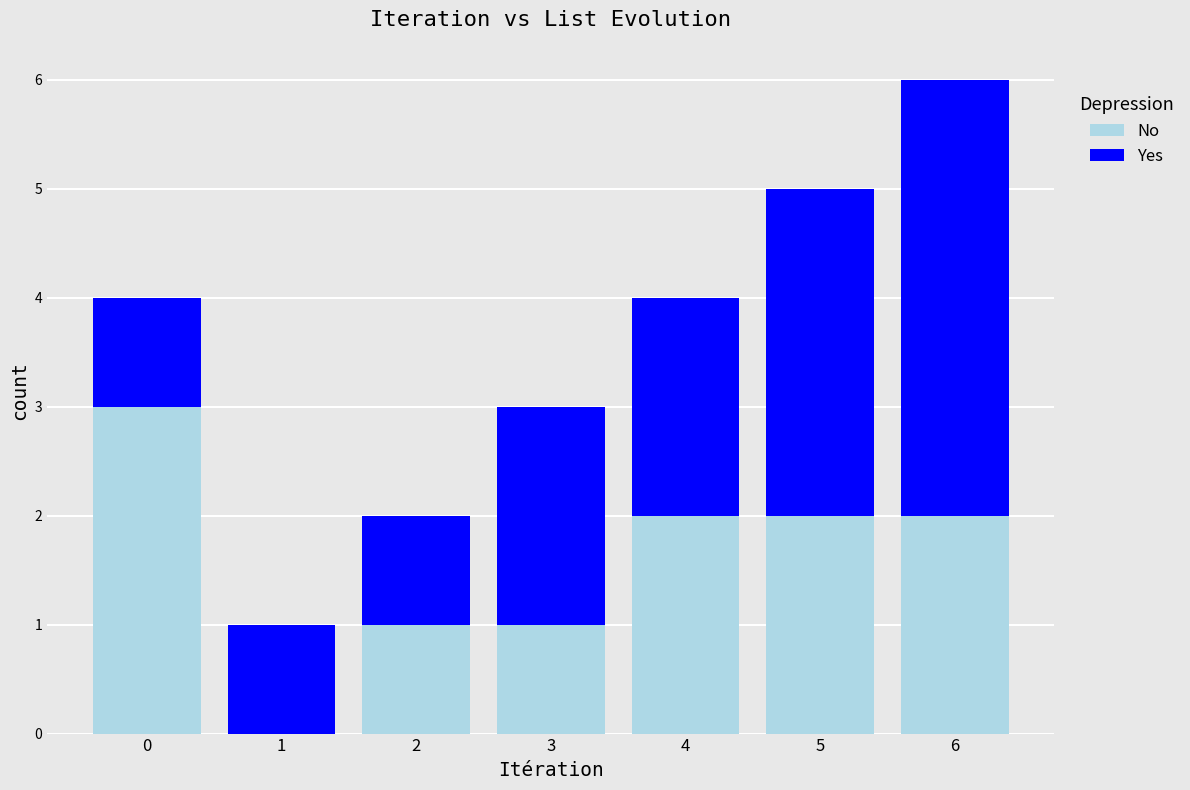

Reading left to right, list the values for the No series.

0=3	1=0	2=1	3=1	4=2	5=2	6=2